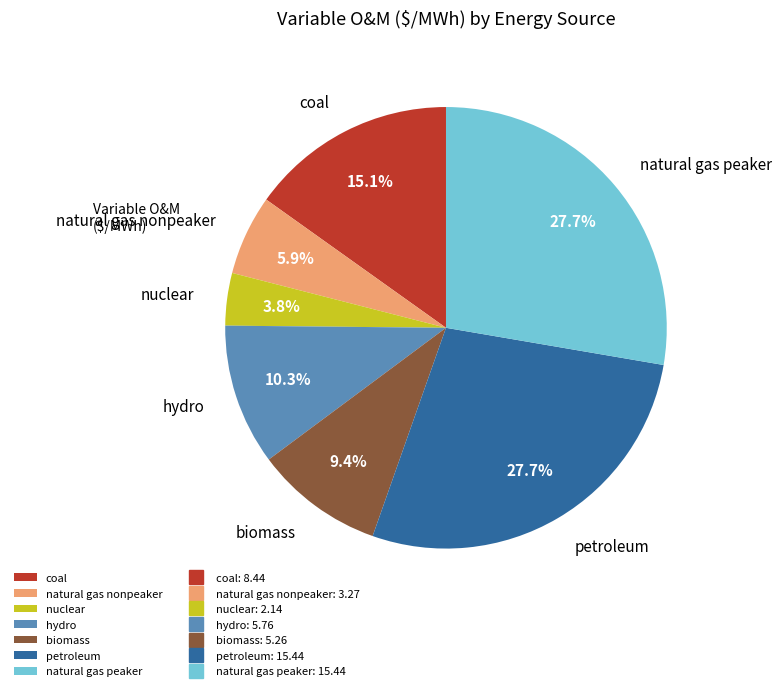

Between natural gas nonpeaker and petroleum, which is larger?

petroleum